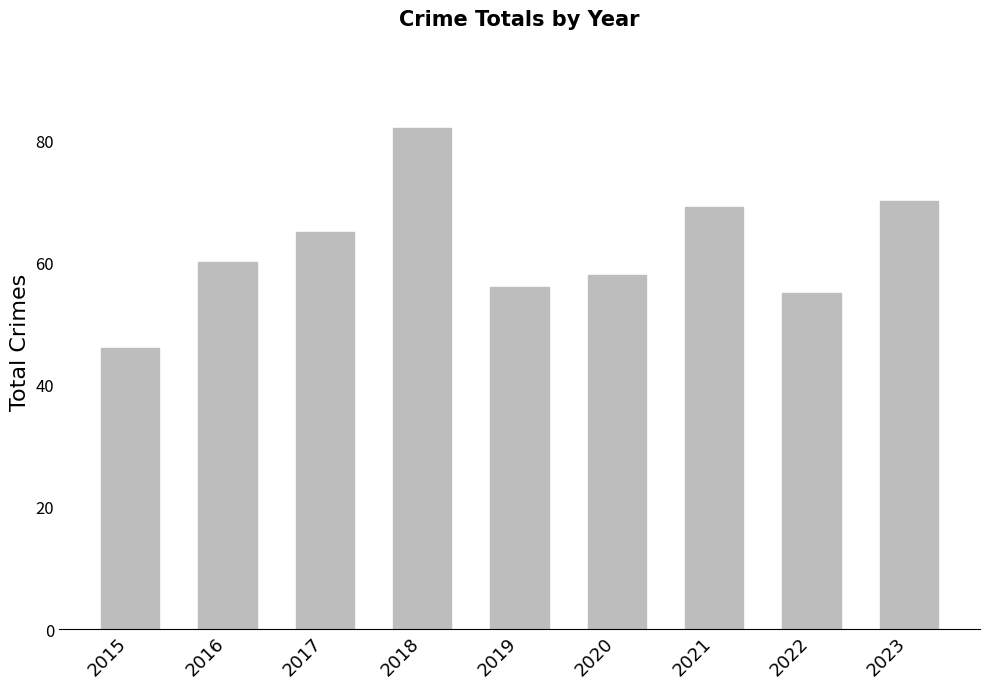

Between 2021 and 2022, which is larger?

2021